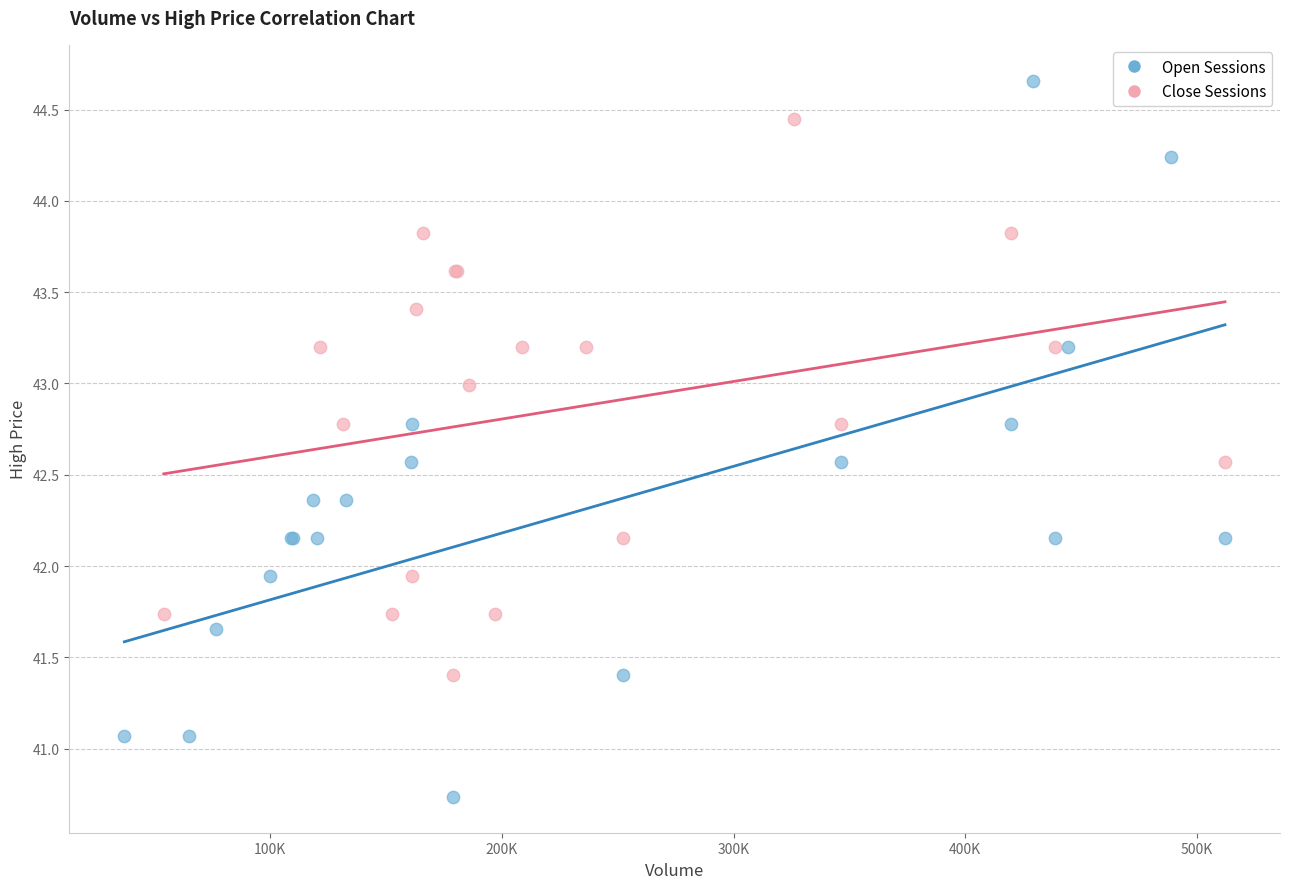

Which series contains the highest Y value?

Open Sessions